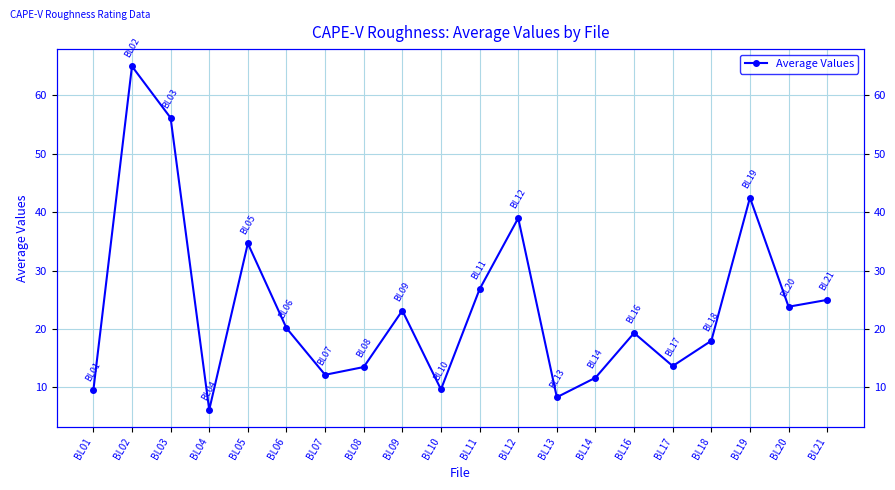

How many points are higher than both their immediate neighbors (excluding endpoints)?

6